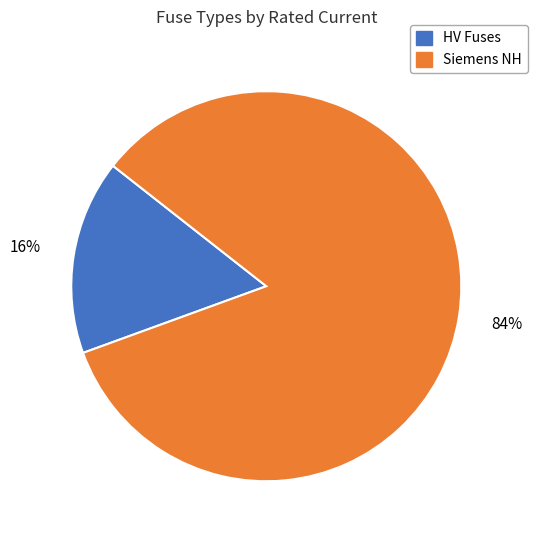

Is there a majority slice in this chart?

Yes